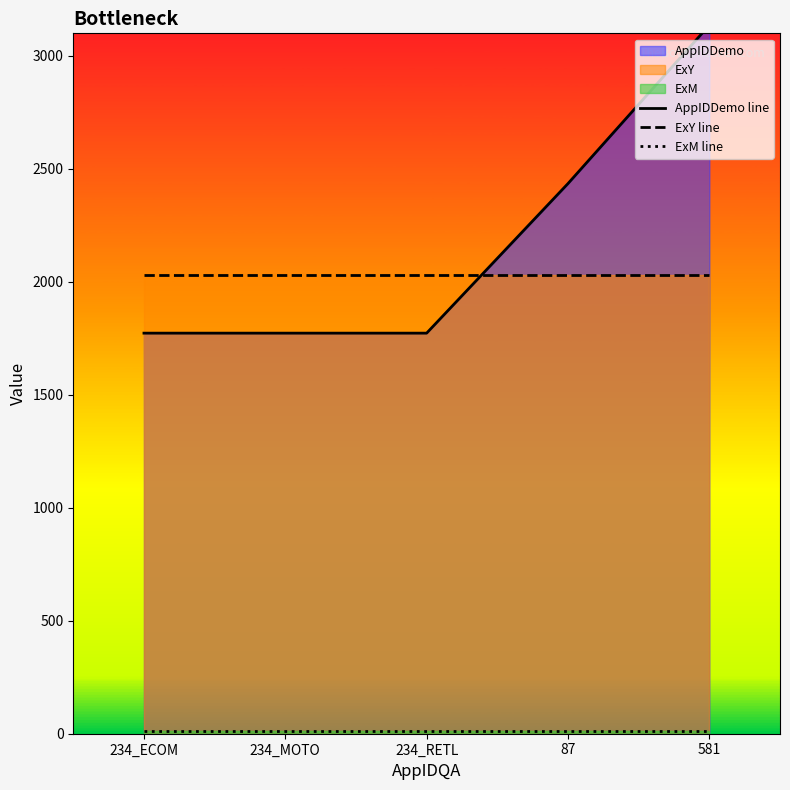

How many series are shown in this chart?

3